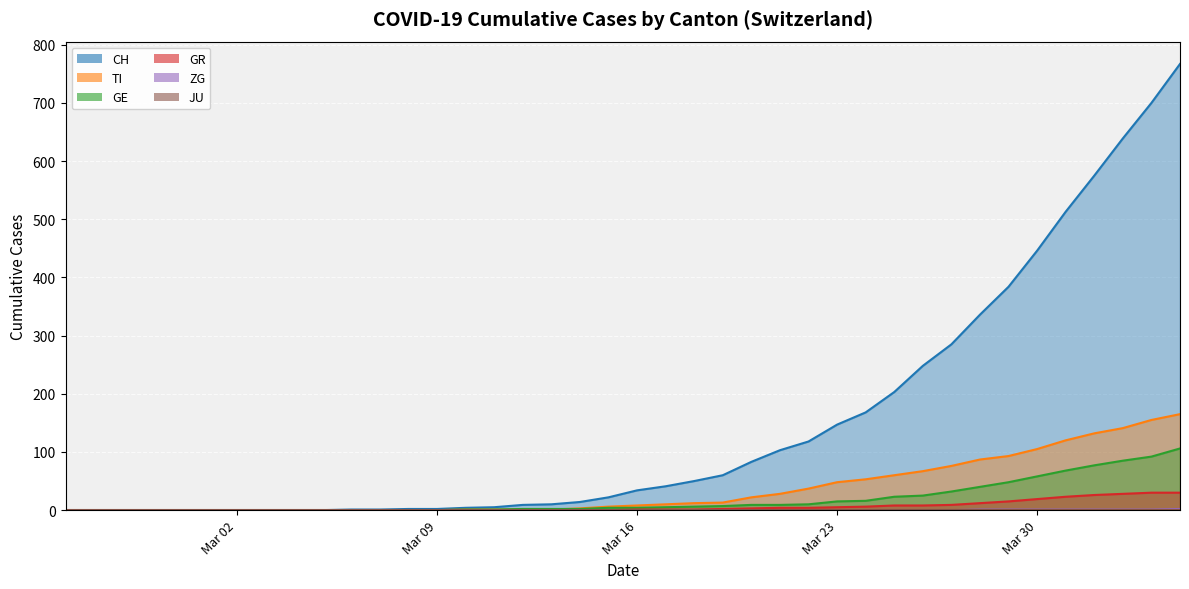

True or false: ZG and GR intersect in this chart.

False